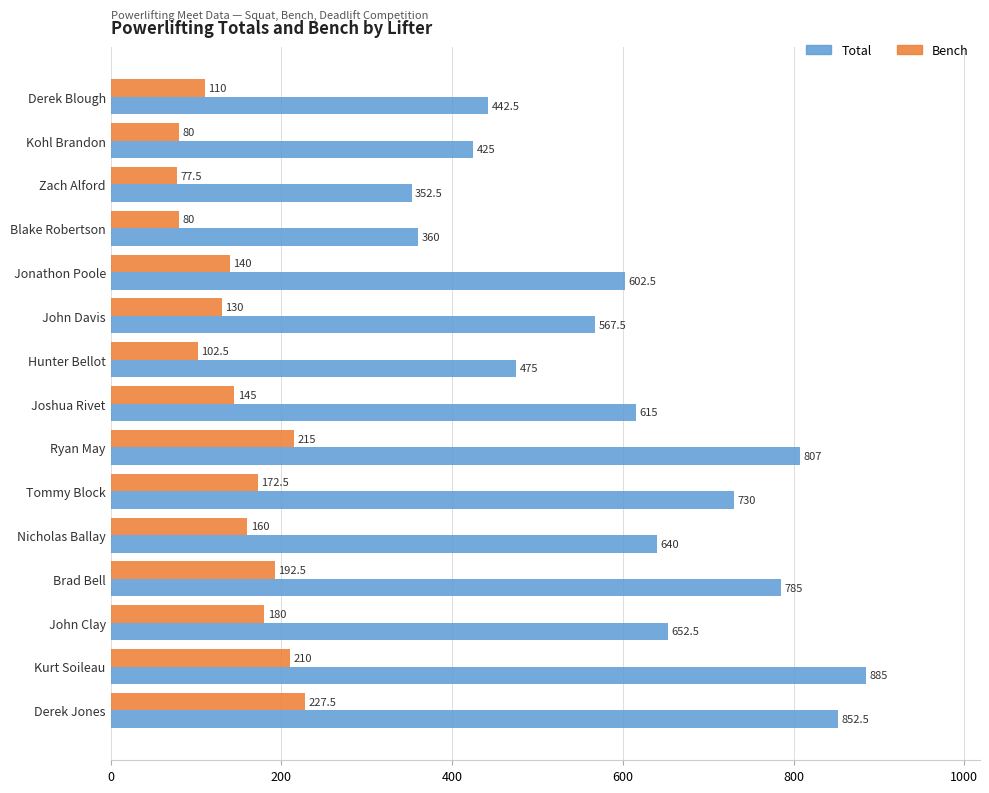

What is the spread (max minus min) of values at Blake Robertson?

280.0